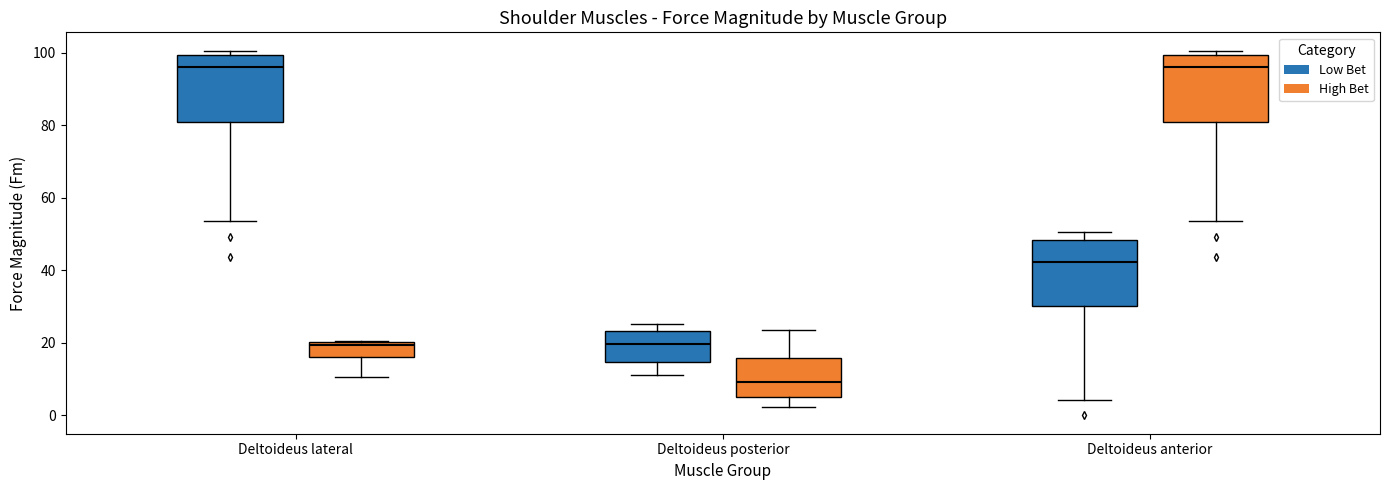

Reading left to right, transcribe this box plot: for each box, give where its median line is, the range the box spans, and where its two whiskers end, as read against the y-axis. The values are not printed on the chart, so give them approximately, as read against the axis.

Deltoideus lateral (Low Bet): median 96, box 82 to 100, whiskers 54 to 100 (just above the box's upper edge)
Deltoideus lateral (High Bet): median 20 (just below the box's upper edge), box 16 to 20, whiskers 10 to 20
Deltoideus posterior (Low Bet): median 20, box 14 to 24, whiskers 12 to 26
Deltoideus posterior (High Bet): median 10, box 6 to 16, whiskers 2 to 24
Deltoideus anterior (Low Bet): median 42, box 30 to 48, whiskers 4 to 50
Deltoideus anterior (High Bet): median 96, box 82 to 100, whiskers 54 to 100 (just above the box's upper edge)